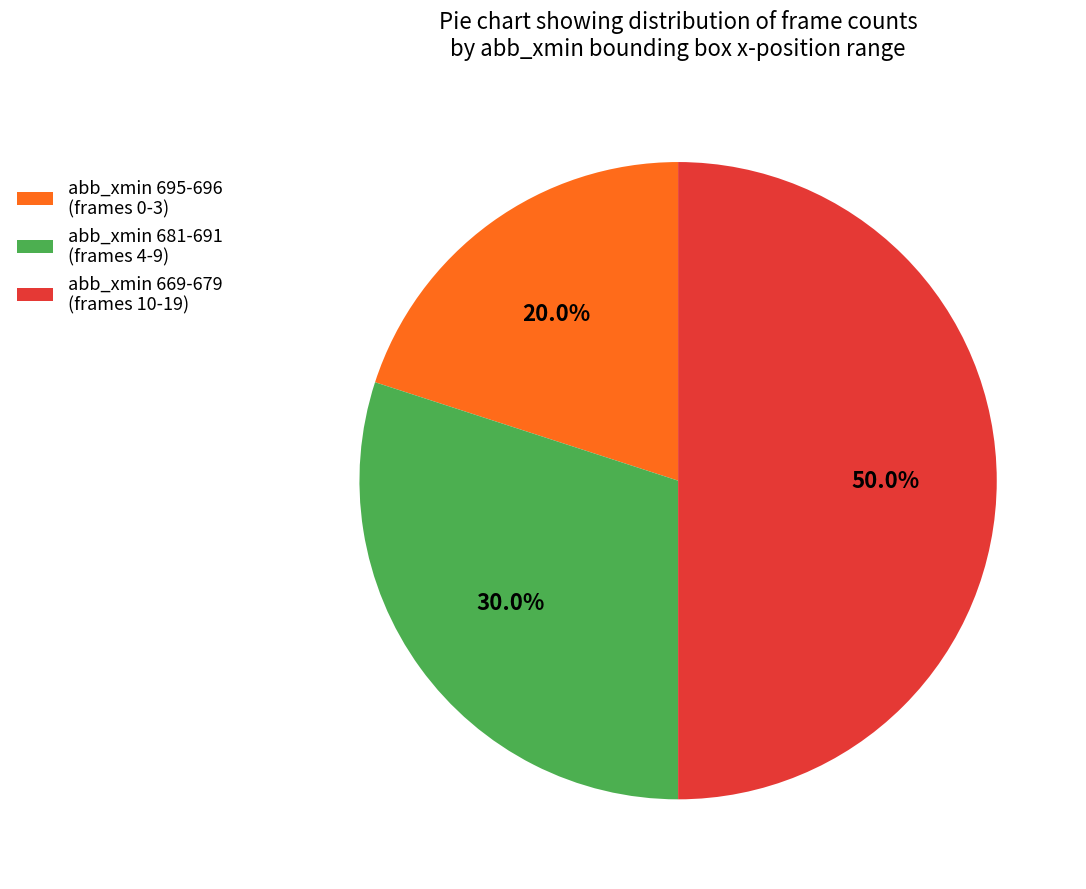

Rank the categories by value from highest to lowest.

abb_xmin 669-679 (frames 10-19), abb_xmin 681-691 (frames 4-9), abb_xmin 695-696 (frames 0-3)